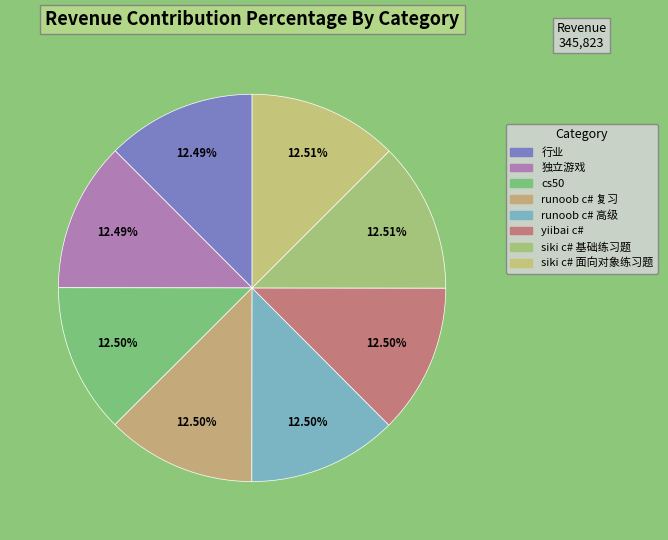

What is the total percentage of yiibai c# and 独立游戏?

25.0%